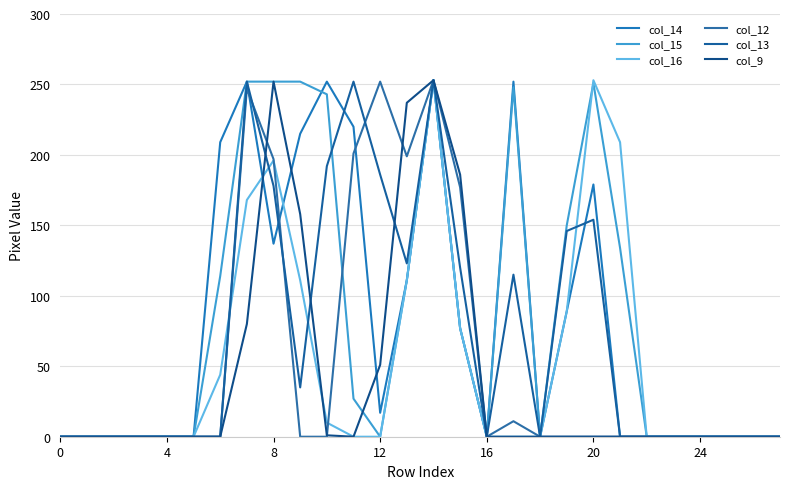

Does the chart display data point markers on the line(s)?

No